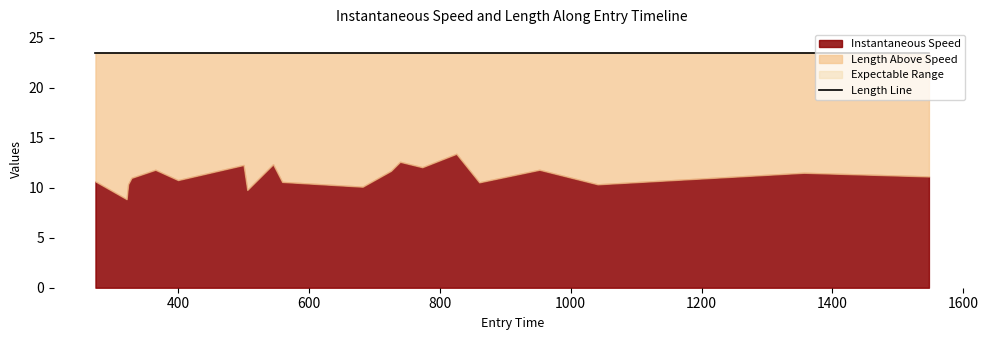

What is the difference between the maximum and minimum values in the instspeed series?

4.5